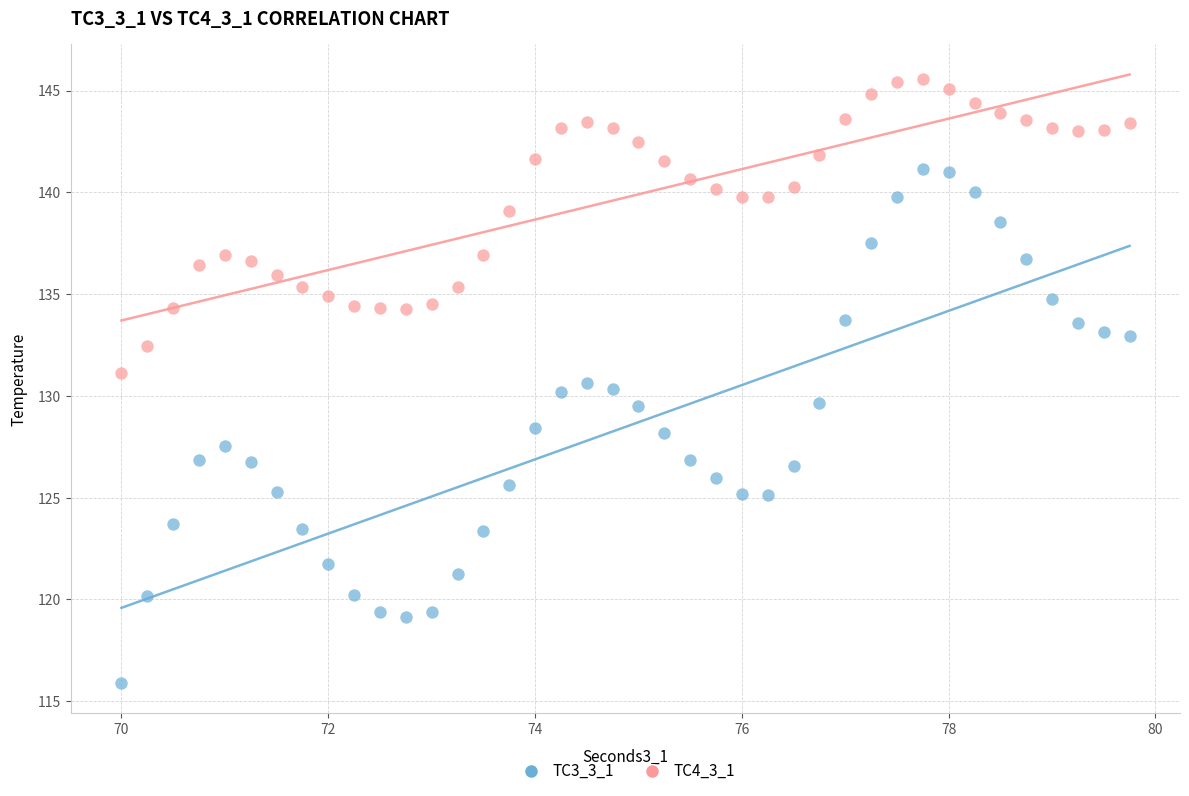

Which series reaches the maximum Y coordinate?

TC4_3_1